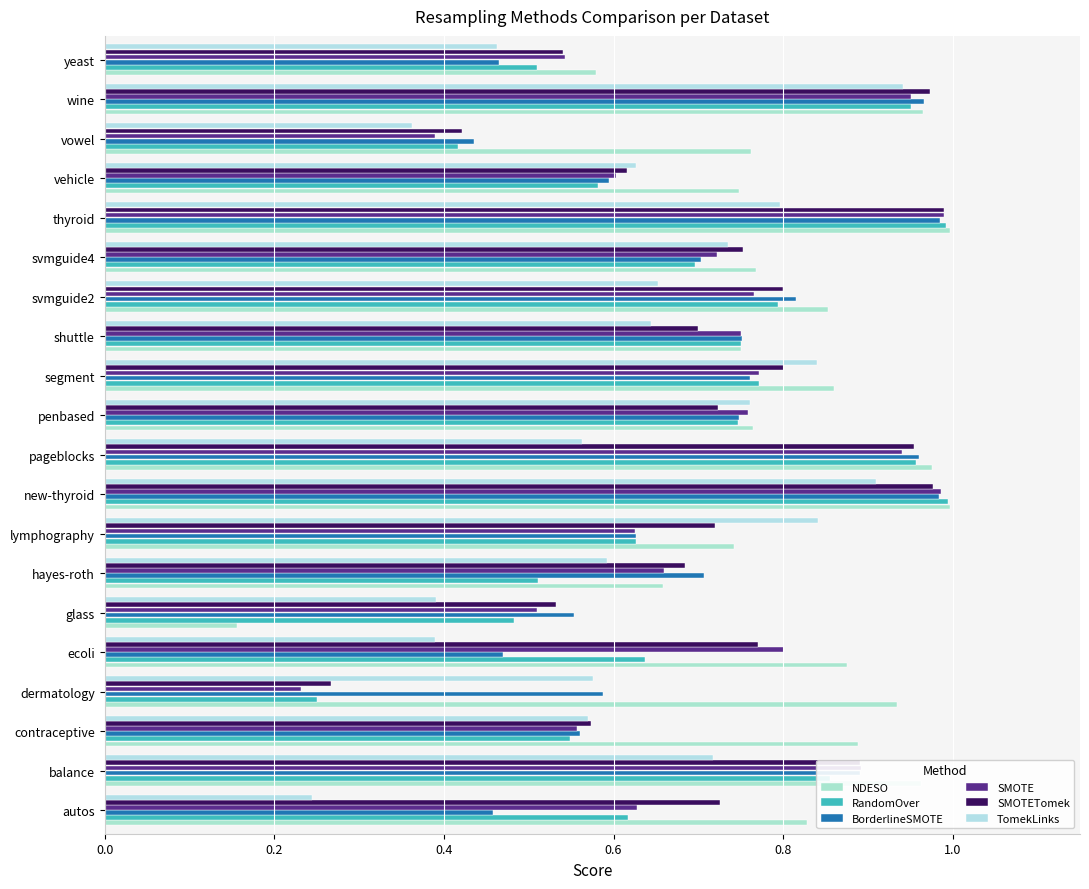

Which series has the largest range (max minus min)?

NDESO